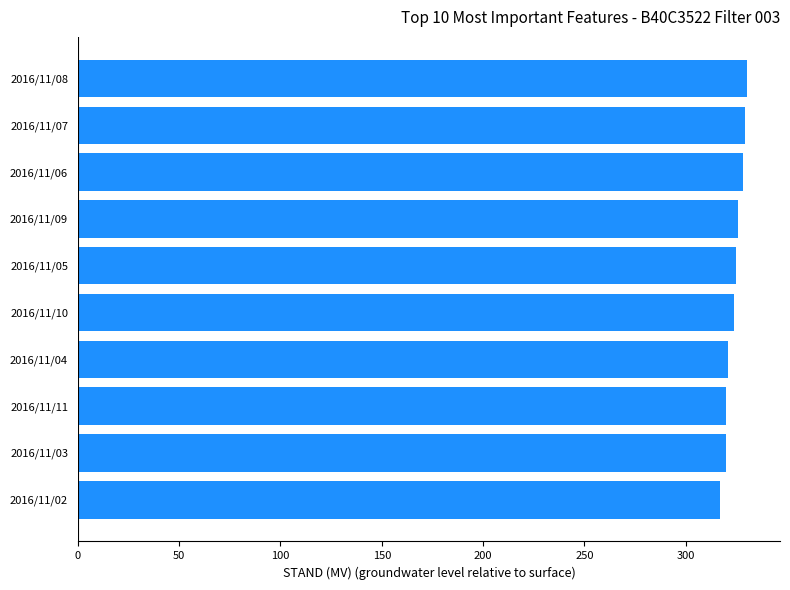

What is the ratio of the value at 2016/11/02 to the value at 2016/11/07?

1.0